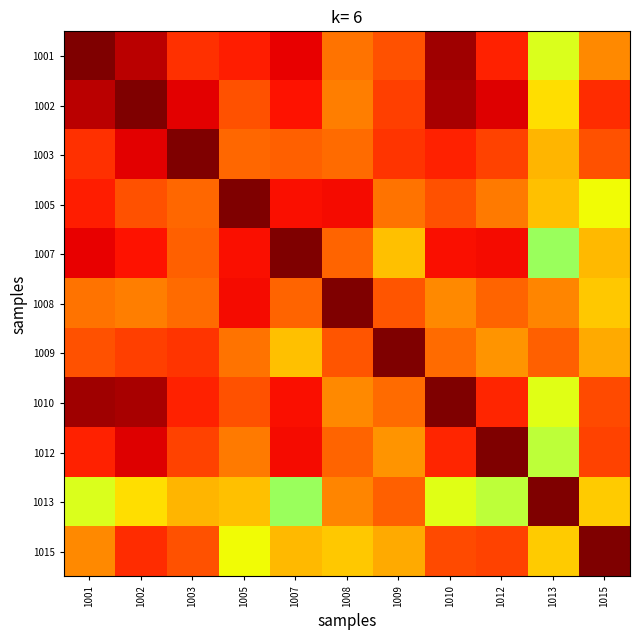

What is the spread (max minus min) of values at 1001?

0.4